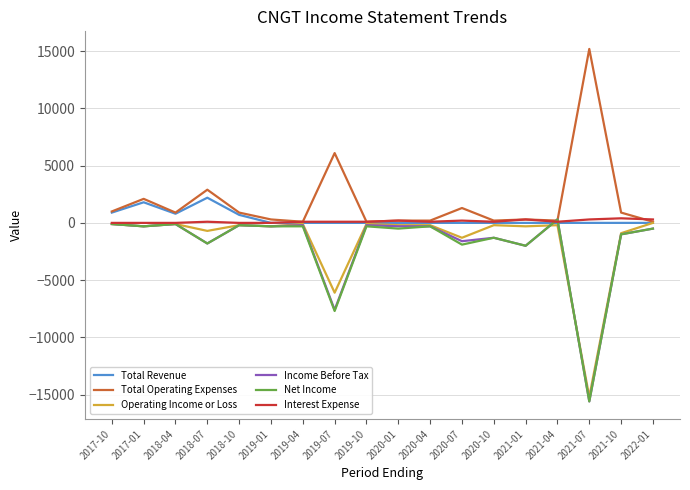

Which category has the lowest value across all series?

2021-07